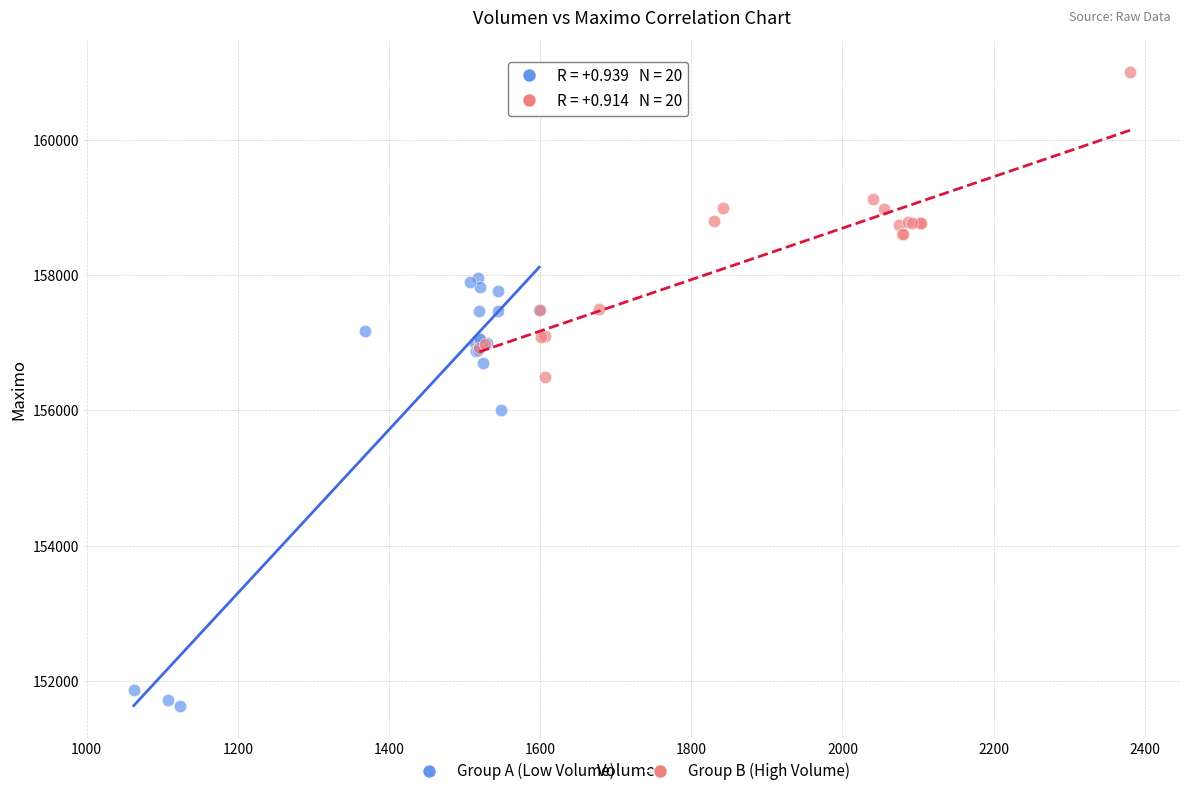

What are all the series names shown in the legend?

Group A (Low Volume), Group B (High Volume)